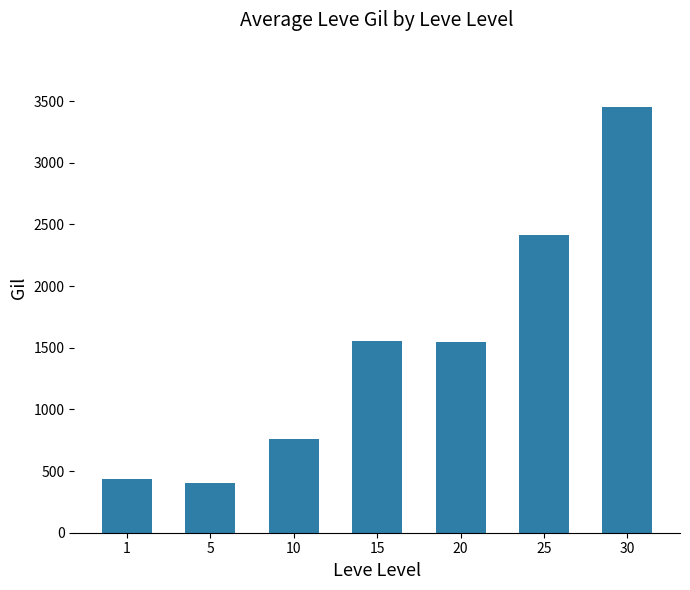

True or false: the data shows 1544 at 20.

True